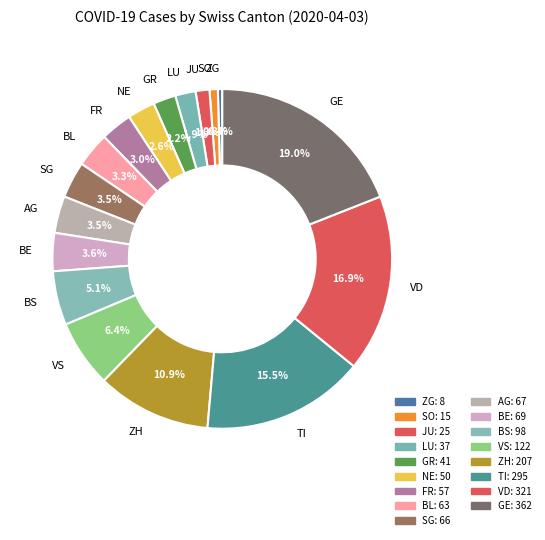

To the nearest percent, what is the combined percentage of SG and SO?

4%